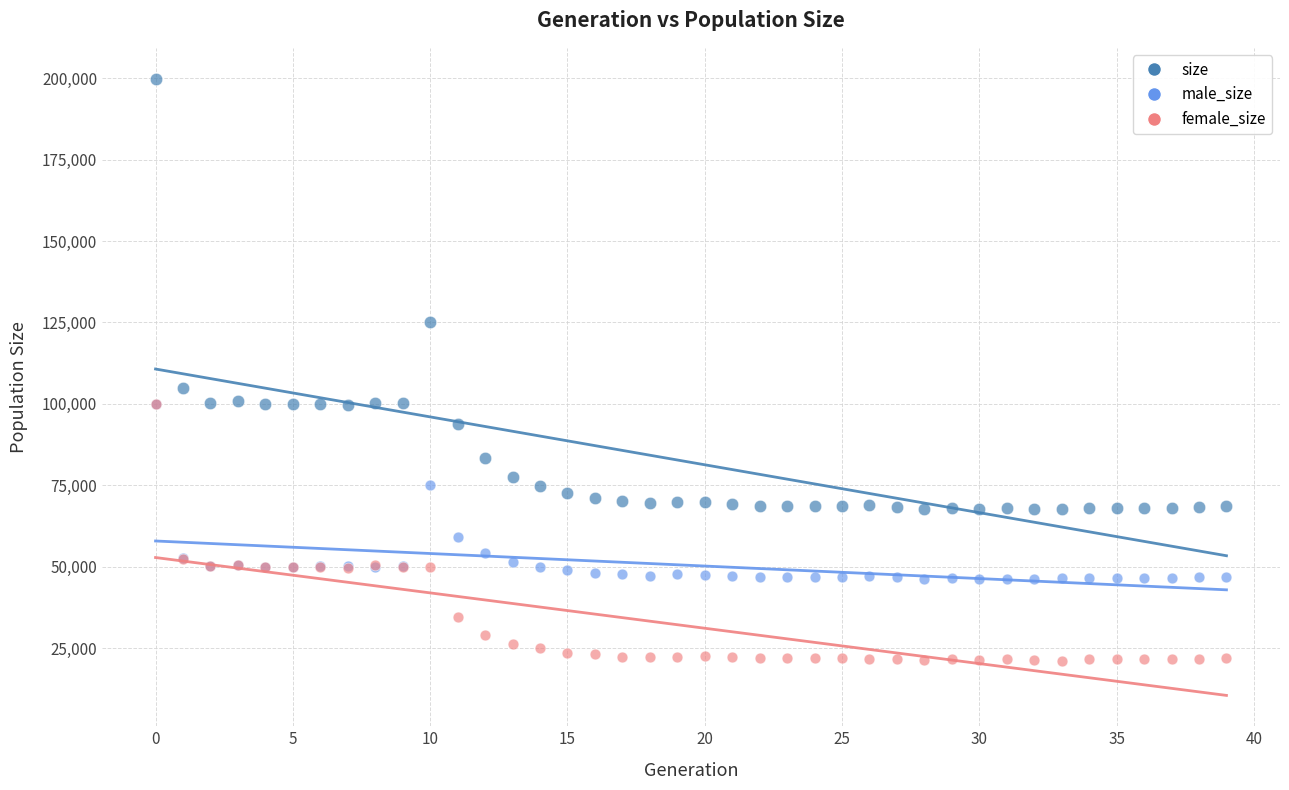

In the size series, what Y value is closest to 133781?

125146